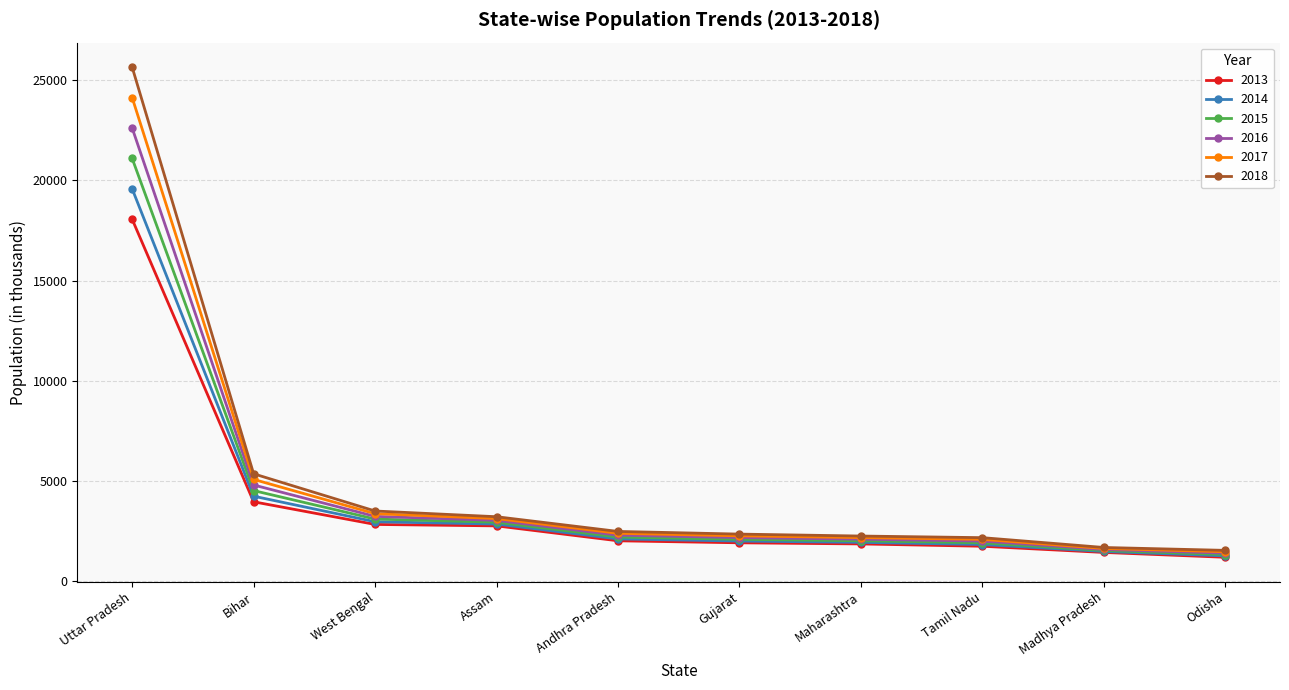

What is the difference between the second highest and second lowest values in the 2016 series?

3218.1